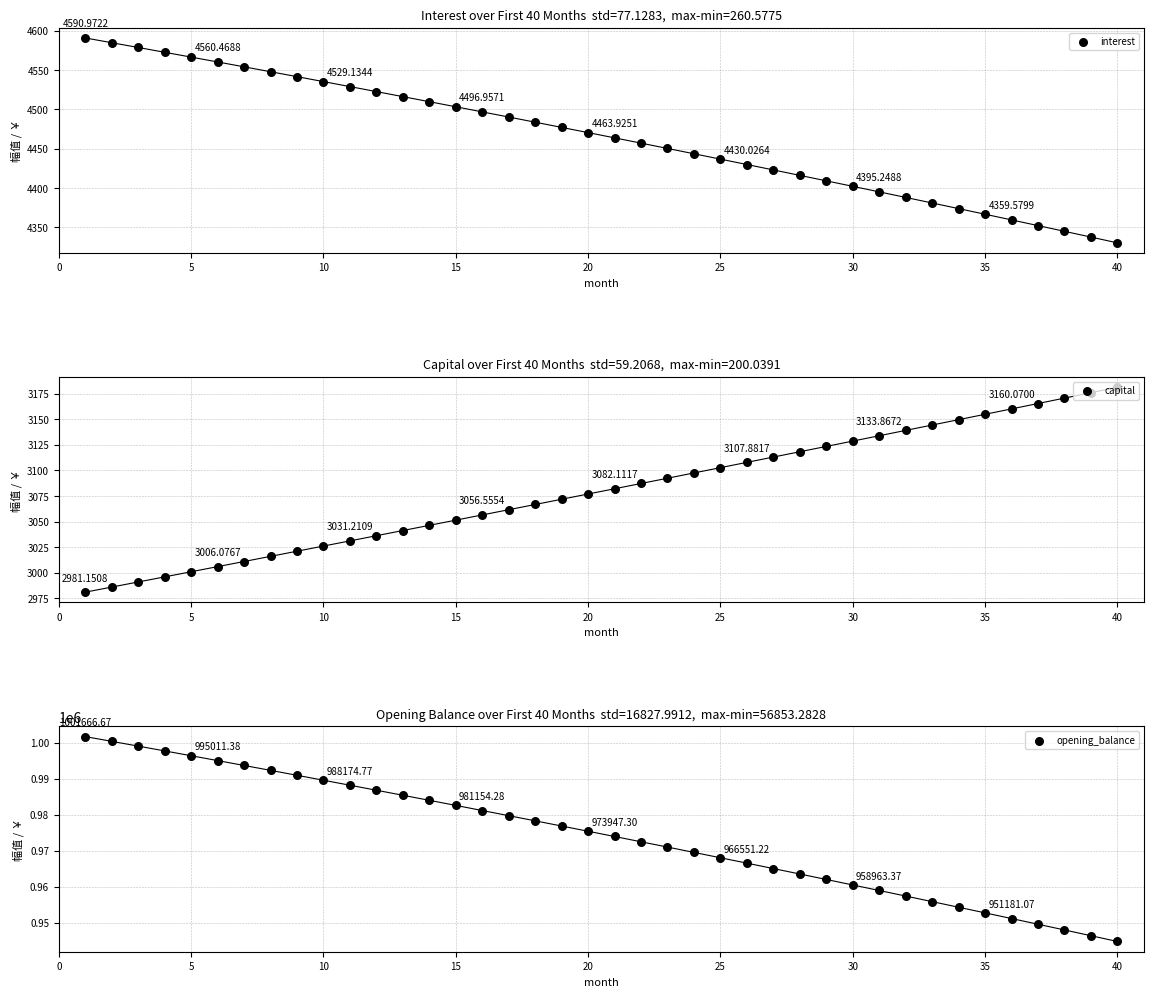

At how many categories does at least one series exceed 596253?

40